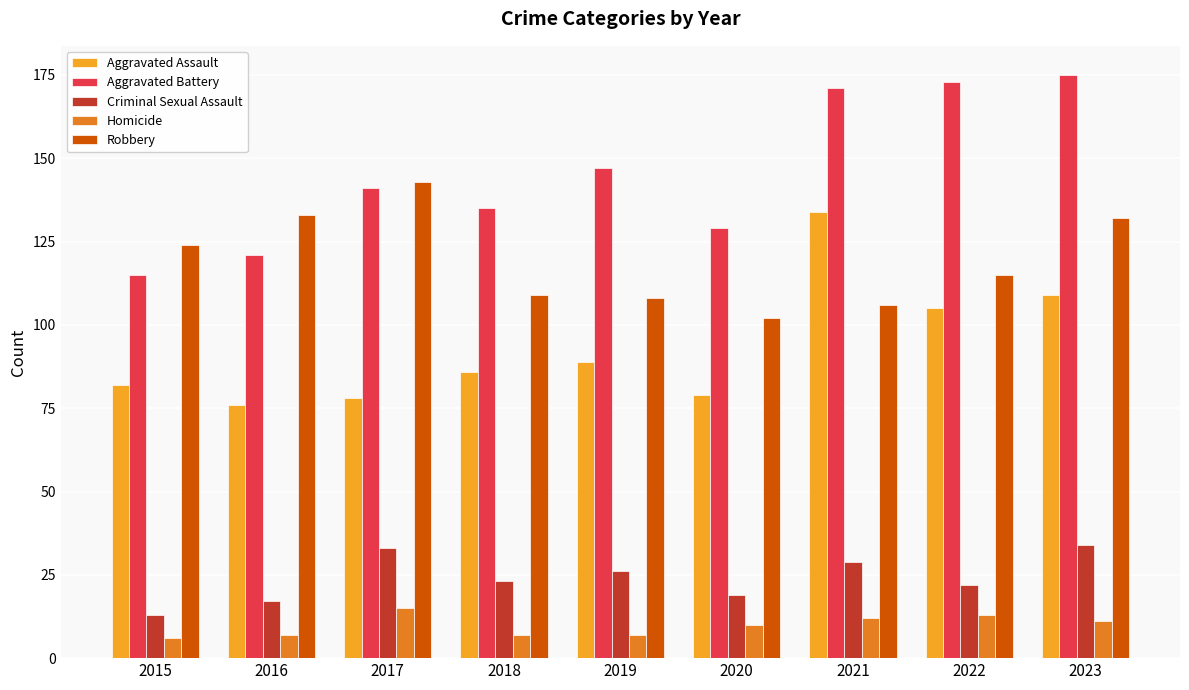

True or false: Aggravated Battery has a value of 173 at 2022.

True